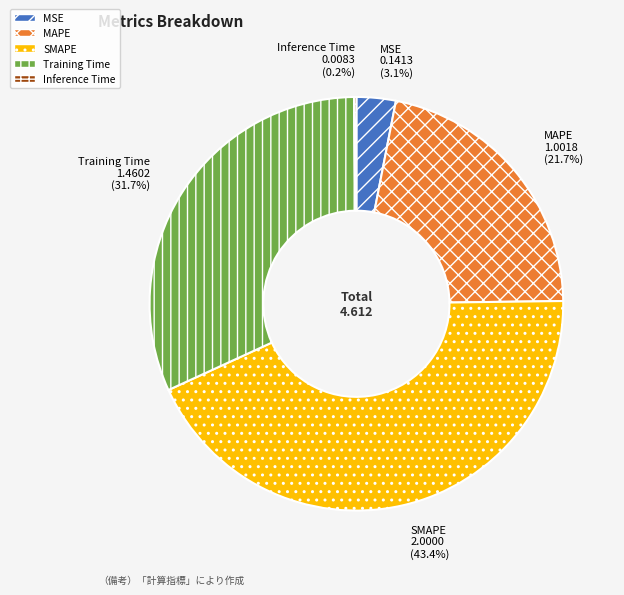

What is the largest slice in the pie chart?

SMAPE